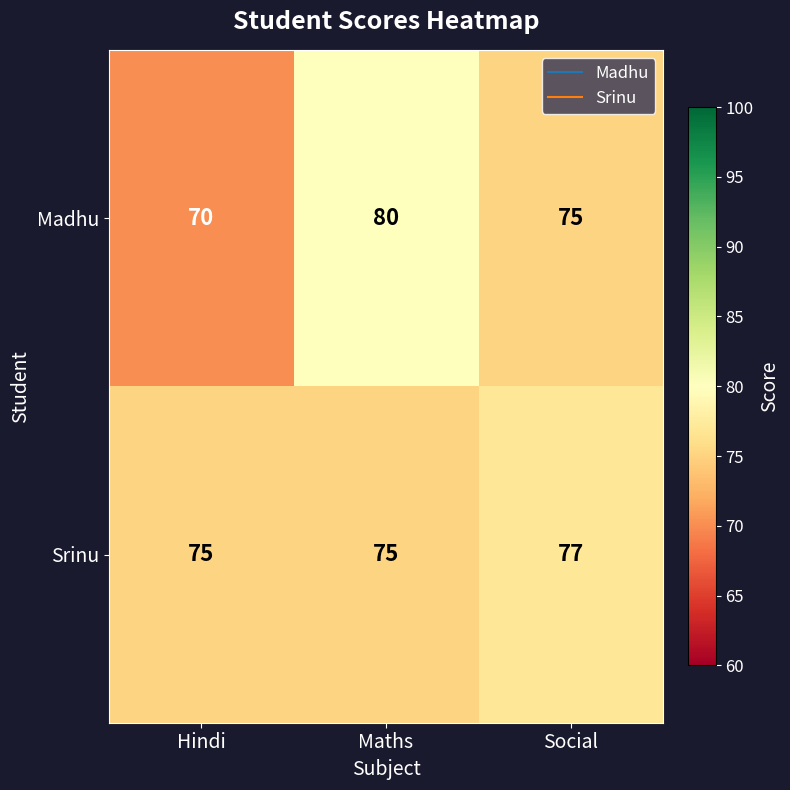

Between Hindi and Maths, which series saw the biggest shift?

Madhu